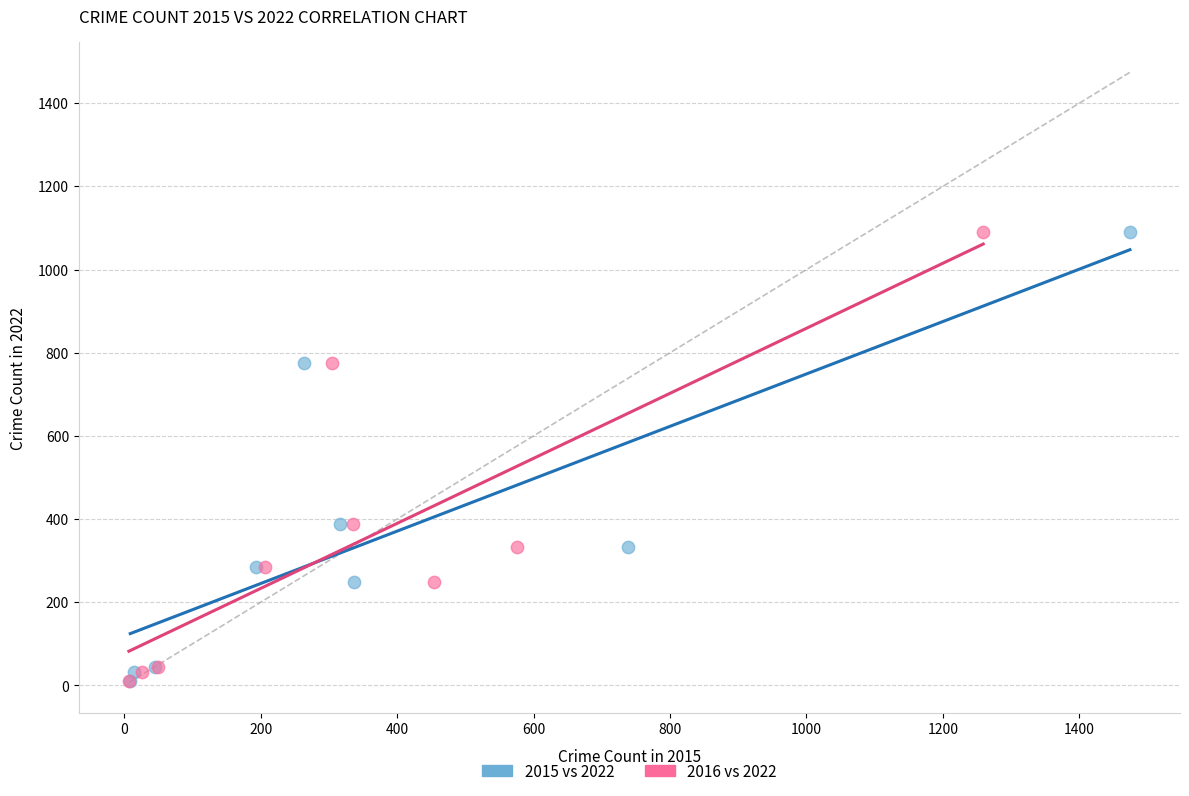

What are all the series names shown in the legend?

2015 vs 2022, 2016 vs 2022